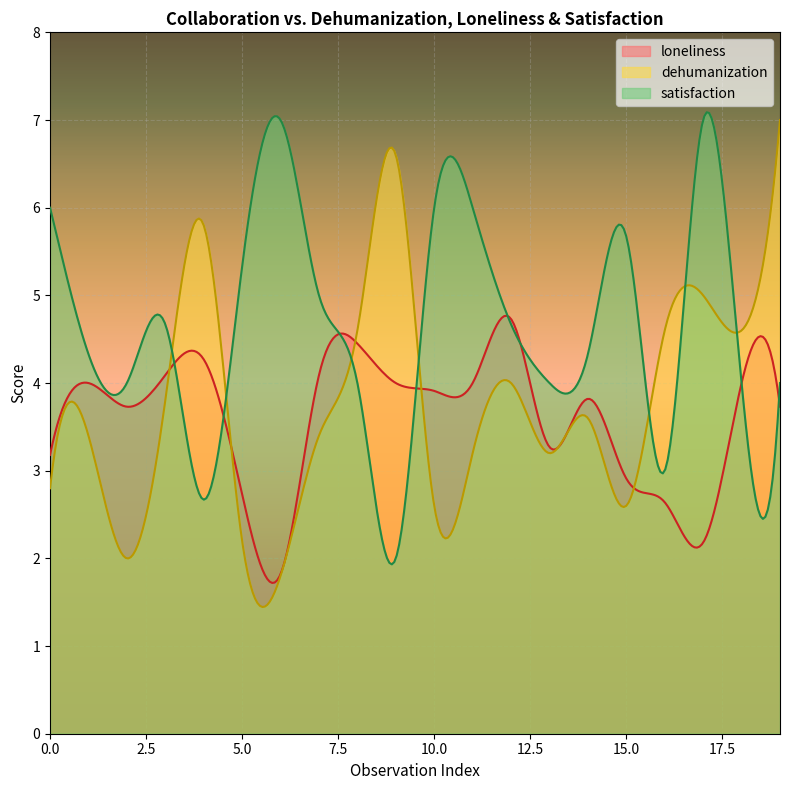

Rank the categories by dehumanization value from lowest to highest.

6, 2, 5, 10, 15, 0, 11, 13, 1, 7, 14, 3, 12, 8, 16, 18, 17, 4, 9, 19